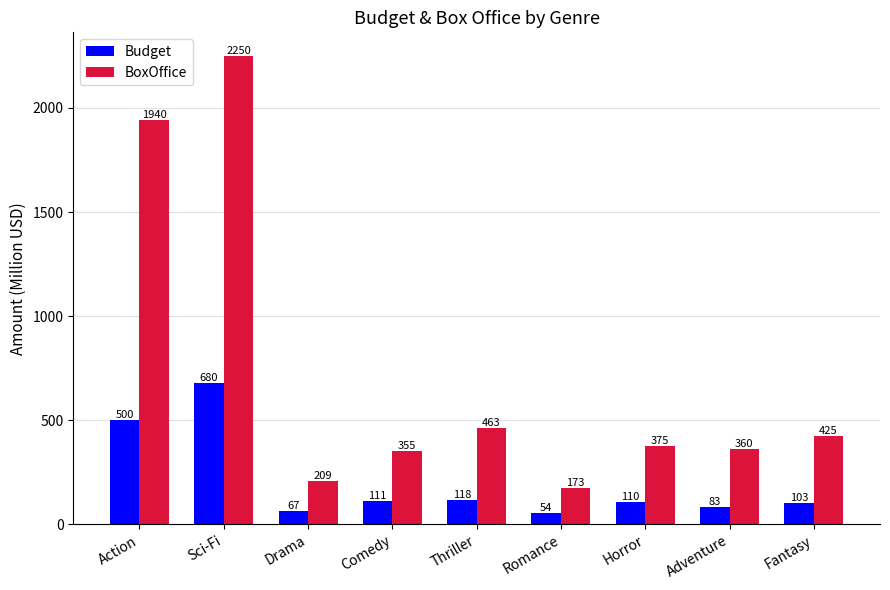

Does the chart contain any negative values?

No